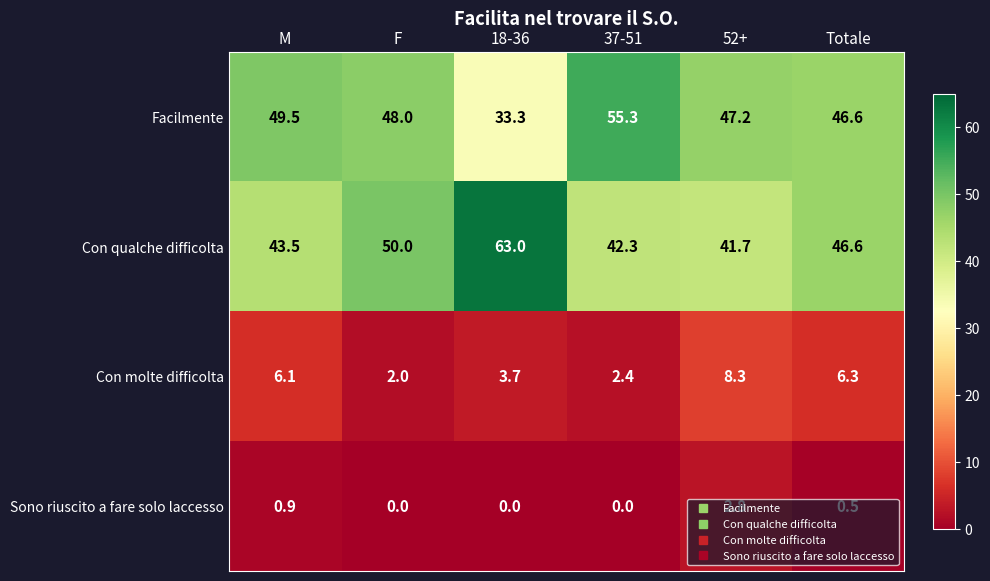

Between F and Totale, which series saw the biggest shift?

Con molte difficolta